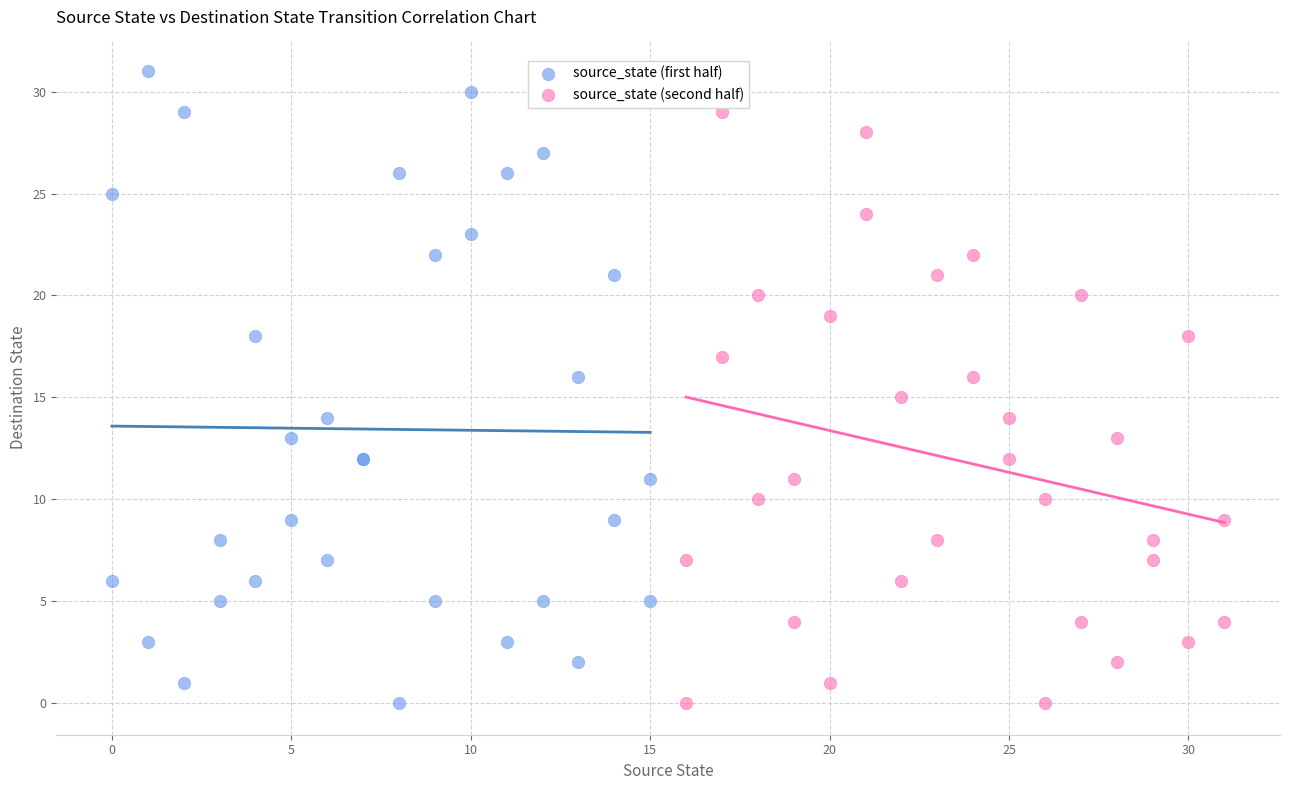

Which series has the largest Y range (max minus min)?

source_state (first half)